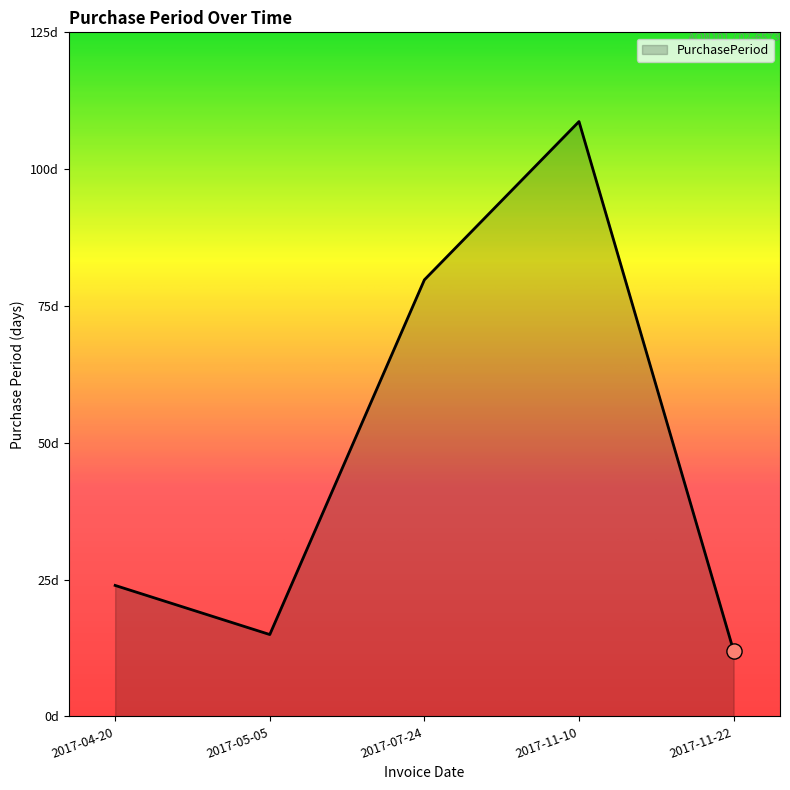

Approximately how many times larger is the value at 2017-05-05 compared to 2017-07-24?

0.2